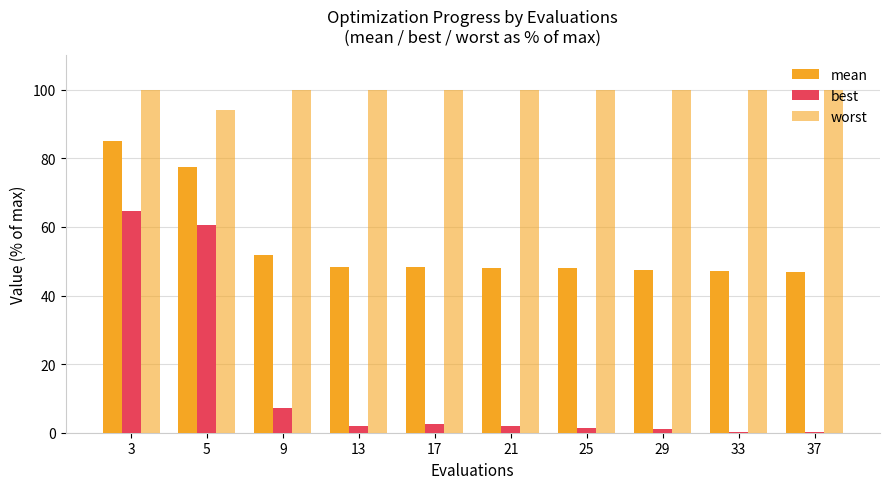

What is the value of the worst bar at the 3rd from the left?

100.0